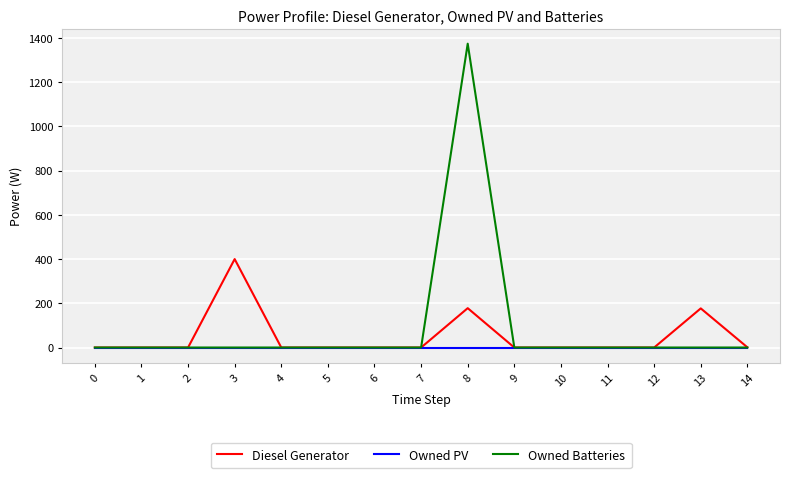

Between 2 and 13, which series saw the biggest shift?

Diesel Generator